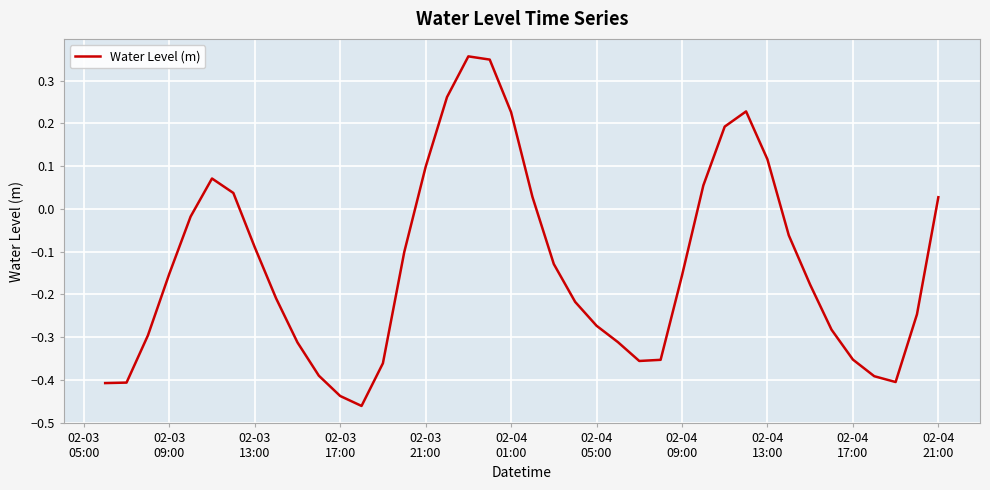

Is this an area chart (filled region under the line)?

No